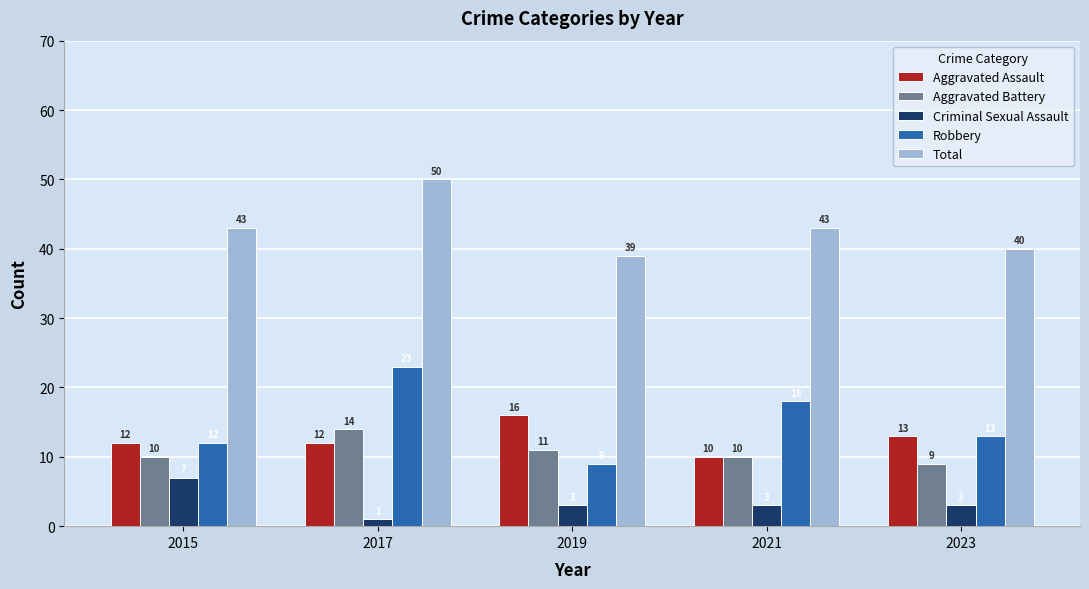

Count the Criminal Sexual Assault values in the range 3 to 4.

3